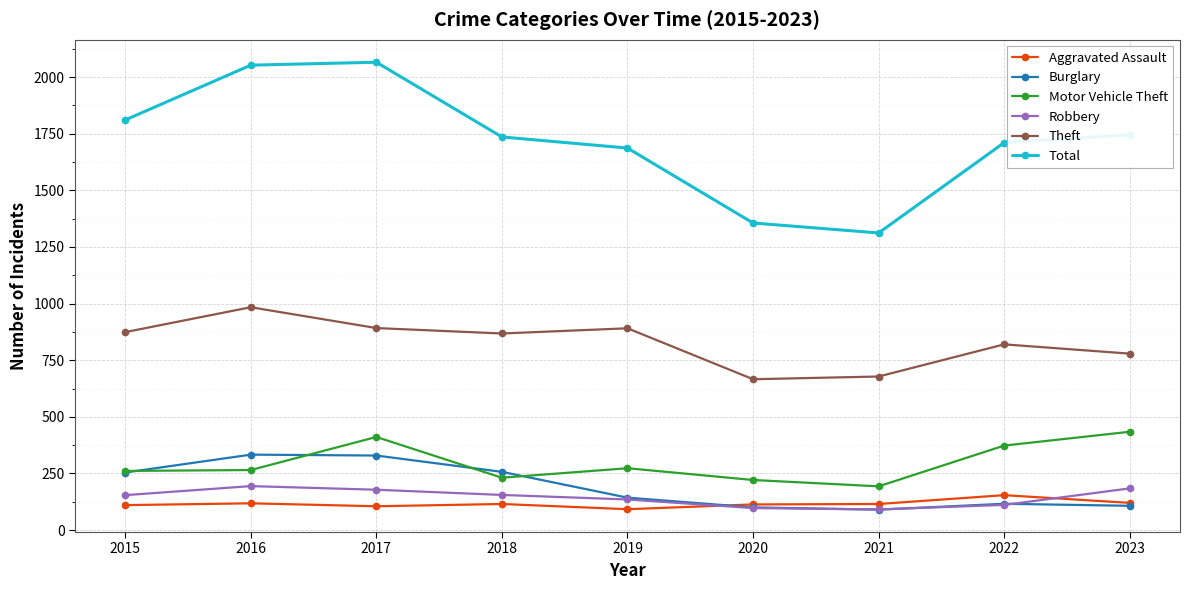

Which series changed the most between 2015 and 2017?

Total